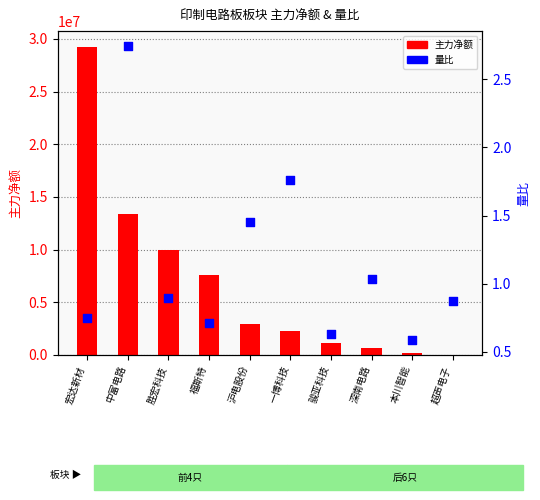

Which series has the widest spread of Y values?

主力净额